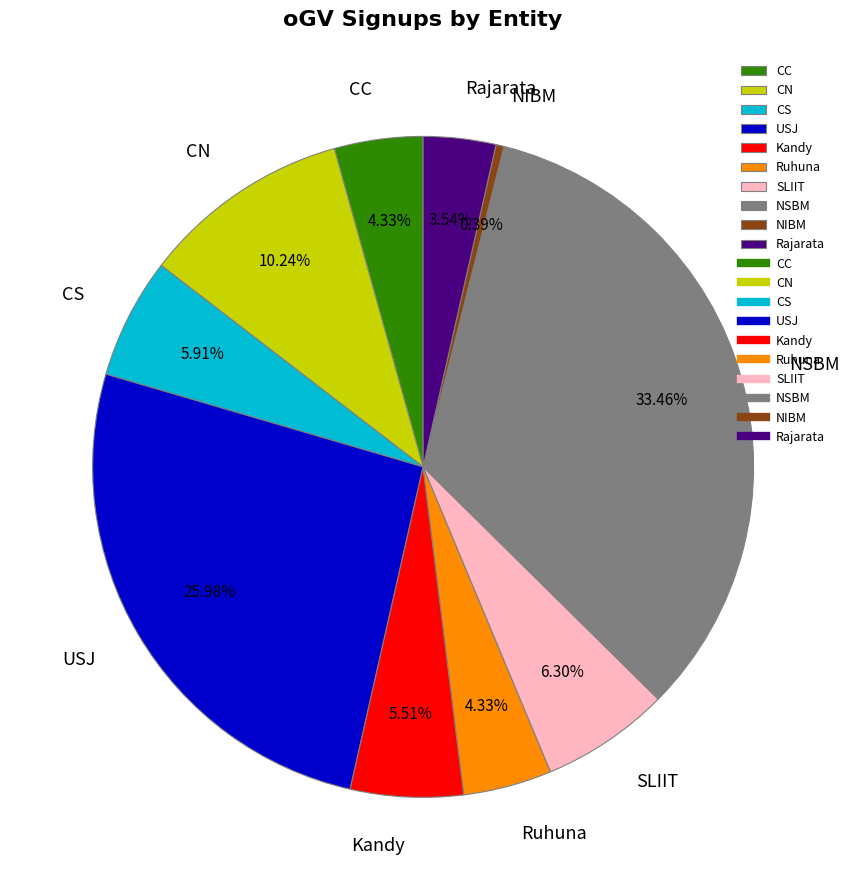

To the nearest percent, what is the combined percentage of CC and SLIIT?

11%